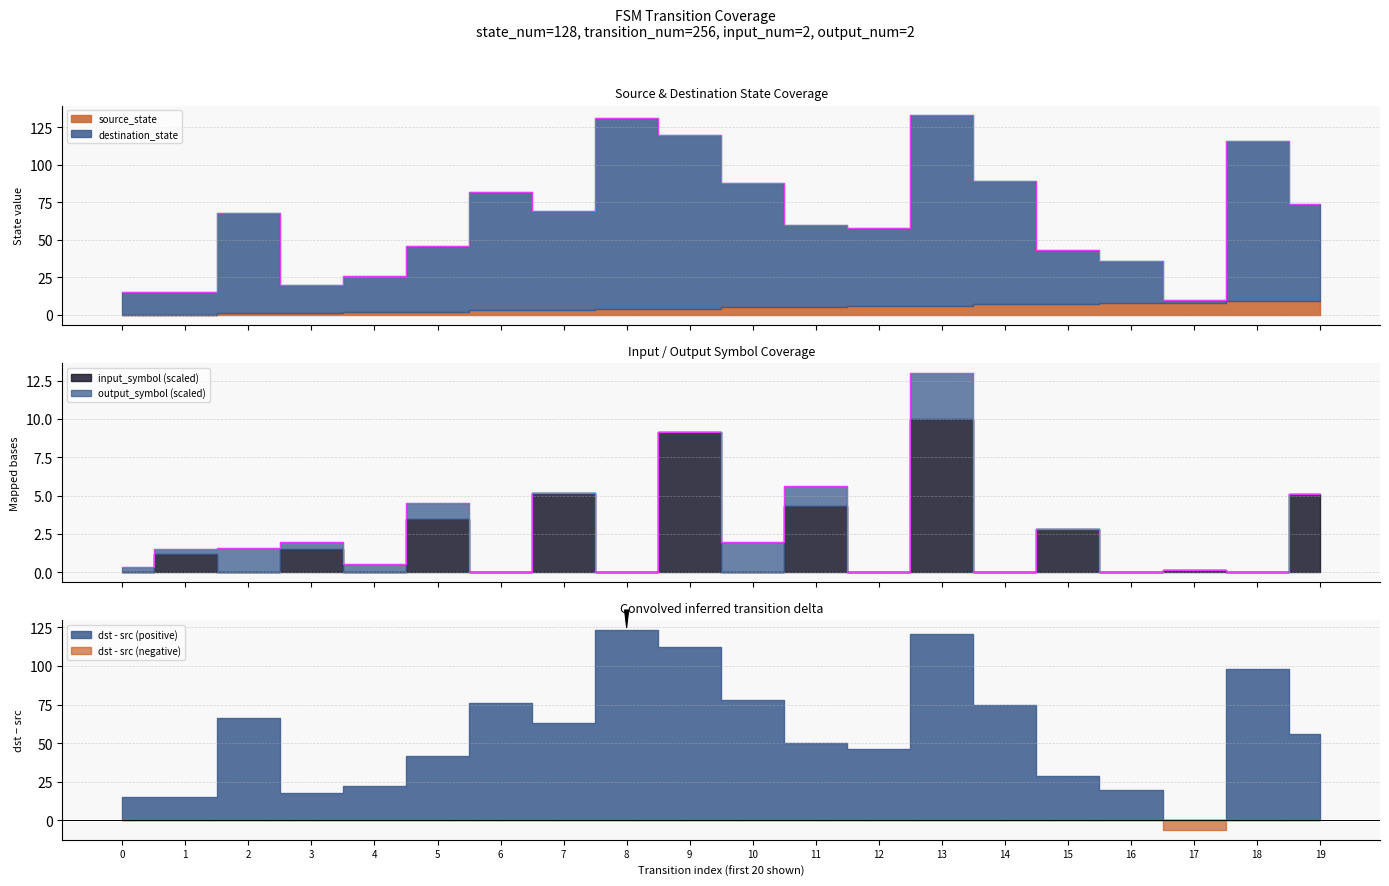

Where is the first local maximum for input_symbol?

1